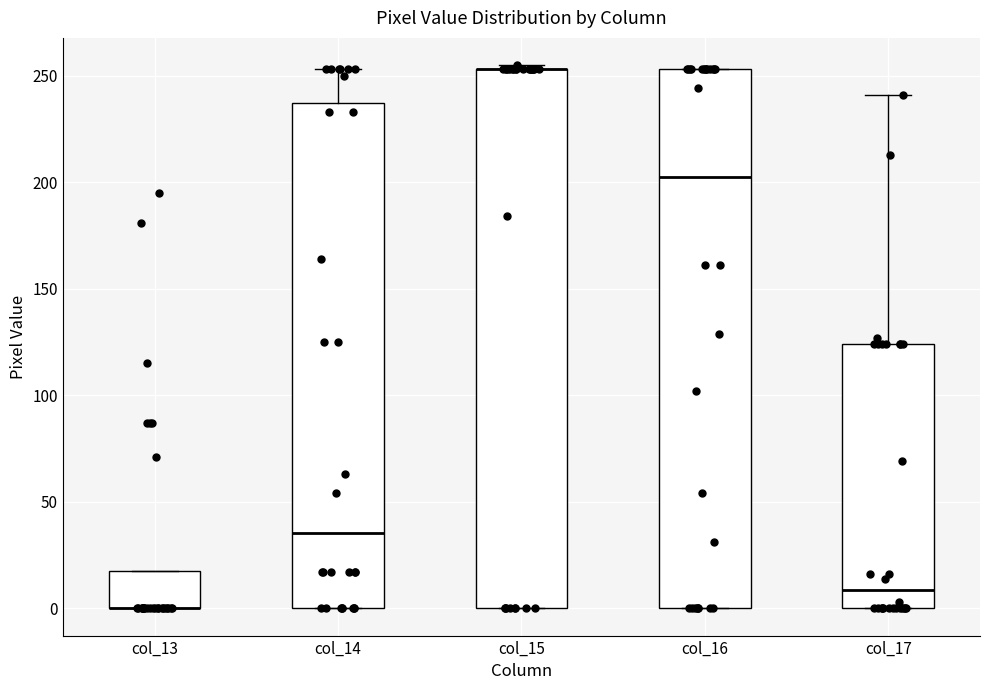

Reading left to right, read every box against the y-axis: the position of its median line, the range the box covers, and the ends of its whiskers. The values are not printed on the chart, so give them approximately, as read against the axis.

col_13: median 0 (drawn on the box's lower edge), box 0 to 20, whiskers 0 to 20
col_14: median 35, box 0 to 235, whiskers 0 to 255
col_15: median 255 (drawn on the box's upper edge), box 0 to 255, whiskers 0 to 255 (just above the box's upper edge)
col_16: median 205, box 0 to 255, whiskers 0 to 255
col_17: median 10, box 0 to 125, whiskers 0 to 240